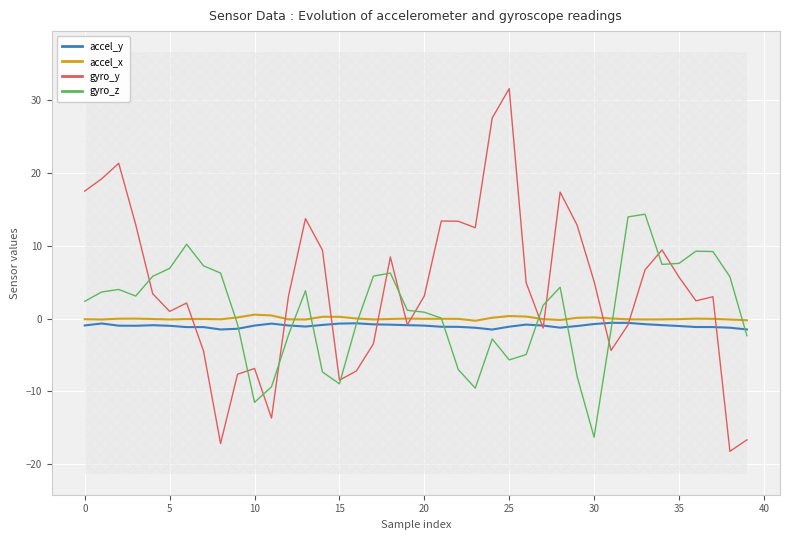

Reading left to right, what are all the values shown in this chart?

accel_y: -0.9	-0.7	-1.0	-1.0	-0.9	-1.0	-1.2	-1.2	-1.5	-1.4	-1.0	-0.7	-0.9	-1.1	-0.9	-0.7	-0.6	-0.8	-0.8	-0.9	-1.0	-1.1	-1.1	-1.3	-1.5	-1.1	-0.8	-1.0	-1.2	-1.0	-0.7	-0.6	-0.6	-0.8	-0.9	-1.0	-1.2	-1.2	-1.3	-1.5
accel_x: -0.1	-0.1	-0.0	-0.0	-0.1	-0.1	-0.1	-0.1	-0.1	0.2	0.5	0.4	-0.1	-0.1	0.2	0.2	0.0	-0.1	-0.1	0.0	-0.0	-0.0	-0.0	-0.3	0.1	0.4	0.3	-0.1	-0.2	0.1	0.2	0.0	-0.1	-0.1	-0.1	-0.1	-0.0	-0.0	-0.1	-0.2
gyro_y: 17.5	19.2	21.3	12.9	3.4	1.0	2.1	-4.5	-17.1	-7.6	-6.8	-13.7	3.1	13.7	9.4	-8.5	-7.2	-3.5	8.5	-0.9	3.1	13.4	13.4	12.5	27.5	31.6	4.9	-1.3	17.4	12.8	5.1	-4.4	-0.8	6.7	9.4	5.7	2.4	3.0	-18.2	-16.6
gyro_z: 2.4	3.7	4.0	3.1	5.8	6.9	10.2	7.2	6.2	-0.8	-11.5	-9.4	-2.2	3.8	-7.3	-9.0	-0.7	5.8	6.2	1.1	0.9	0.1	-7.0	-9.5	-2.8	-5.7	-4.9	1.8	4.3	-7.9	-16.3	-1.5	14.0	14.3	7.4	7.6	9.2	9.2	5.7	-2.3